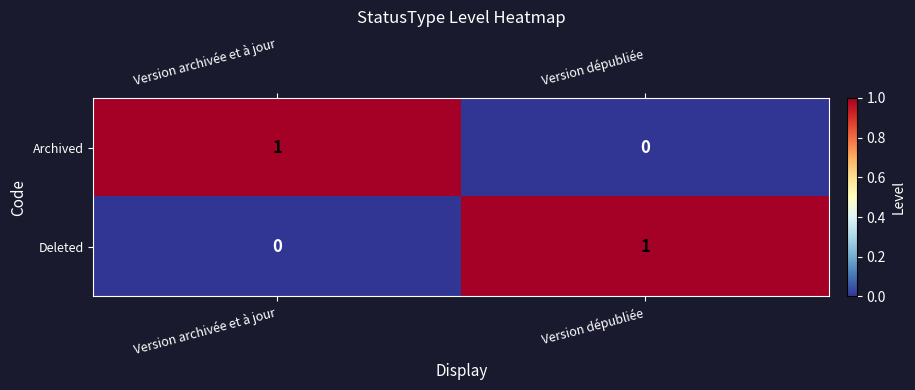

How many distinct data groups are displayed?

2